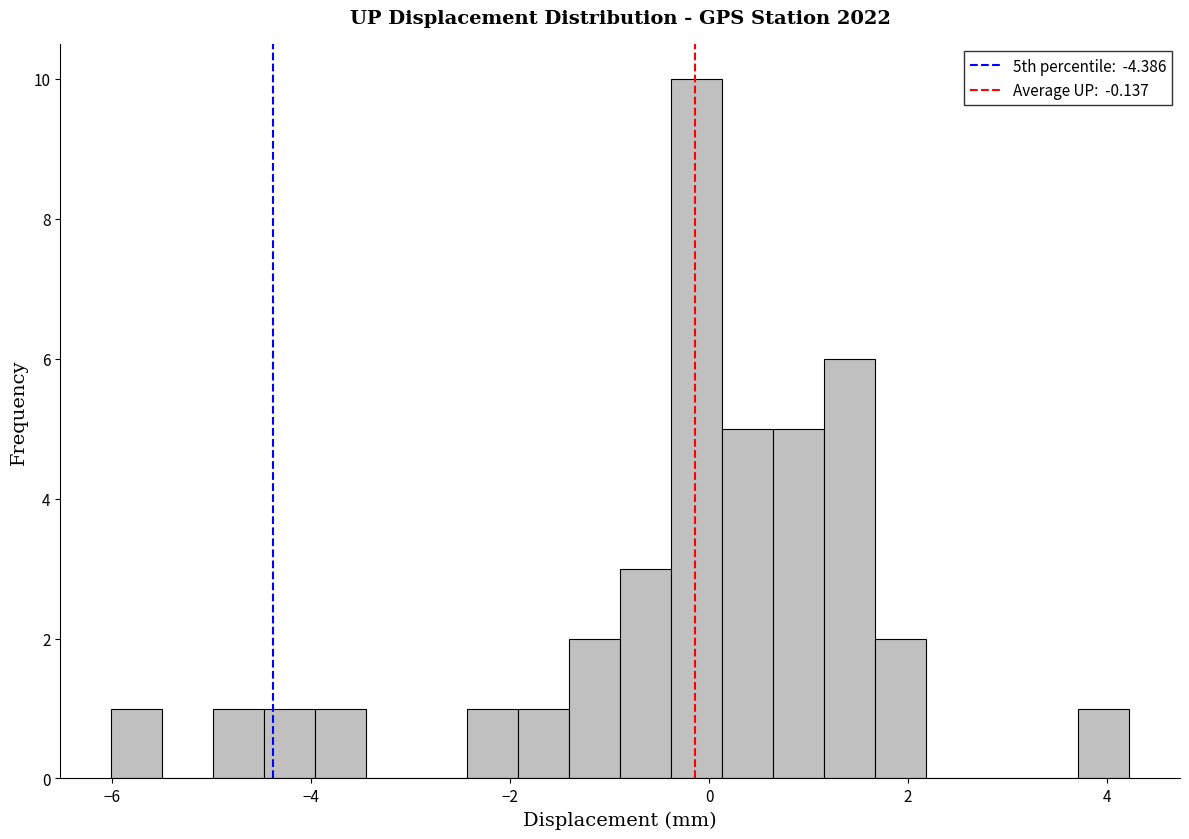

Read against the x-axis, roughly where is the centre of the tallest bar?

-0.2